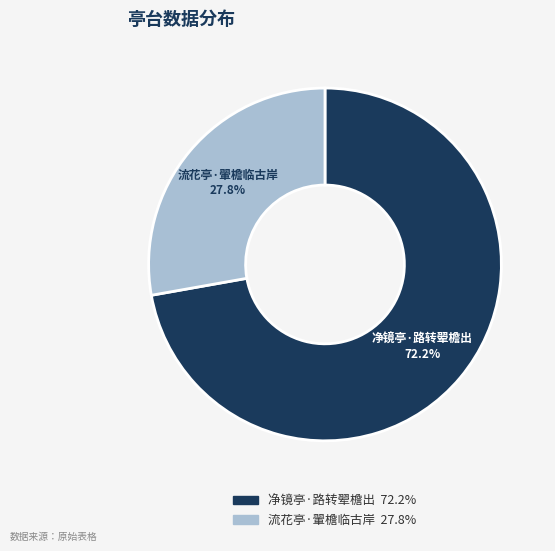

Which category has the smallest portion of the pie?

流花亭·翬檐临古岸